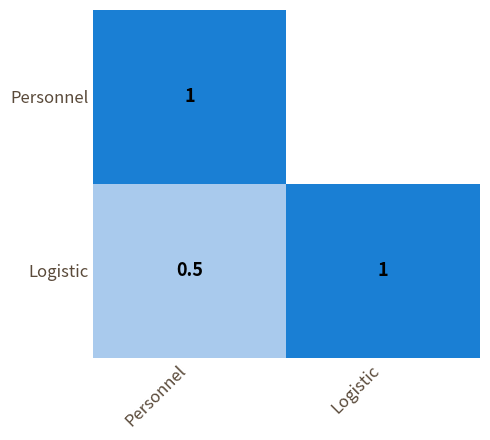

How many distinct data groups are displayed?

2